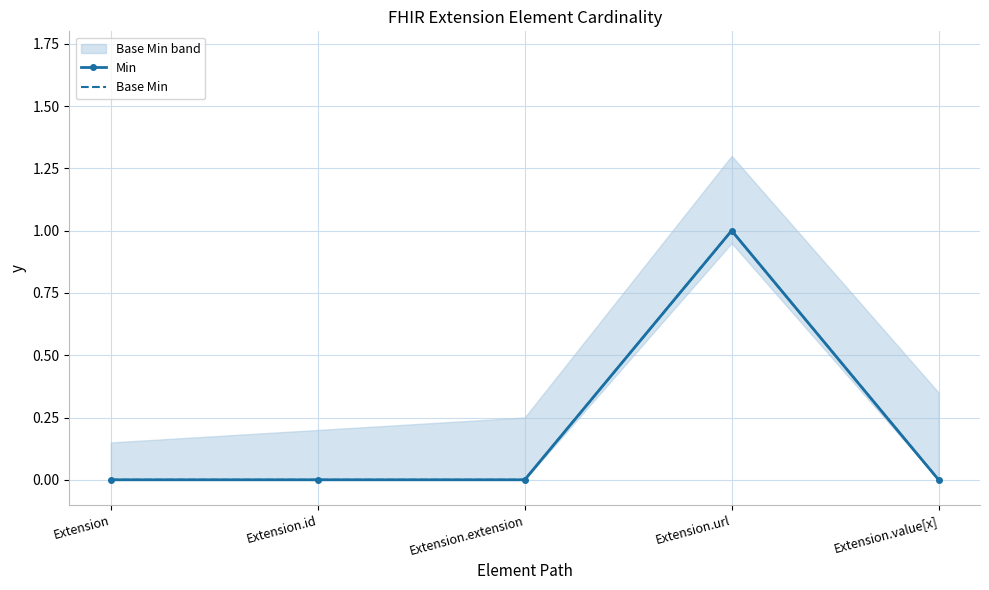

True or false: Base Min has a value of 0 at Extension.id.

True